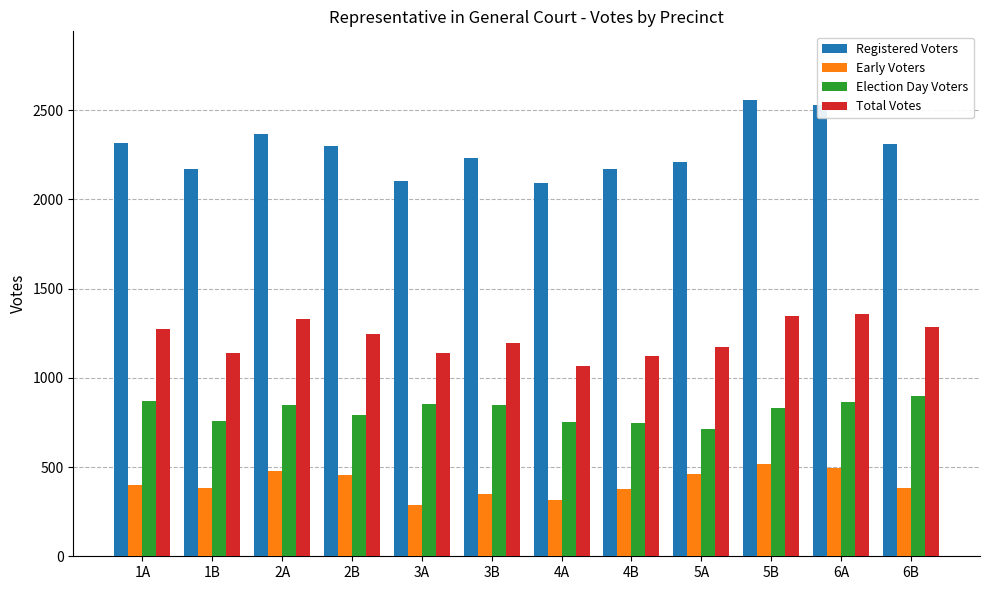

The value of Total Votes at 2A is 1328. True or false?

True